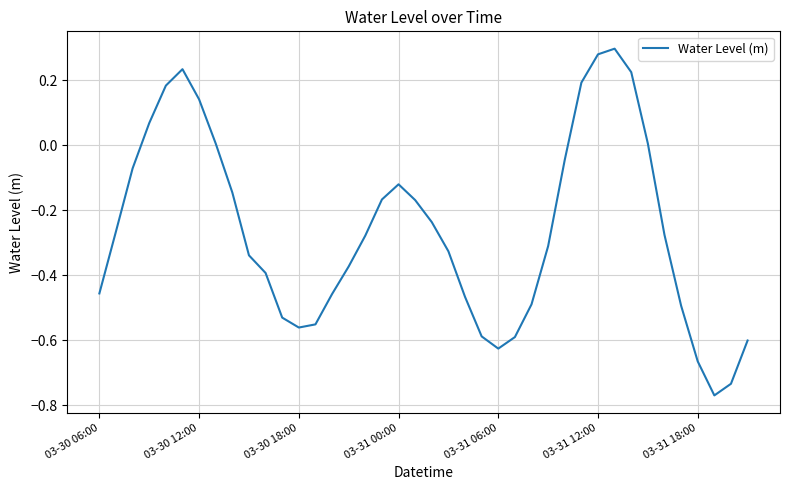

What is the difference between the maximum and minimum values?

1.1